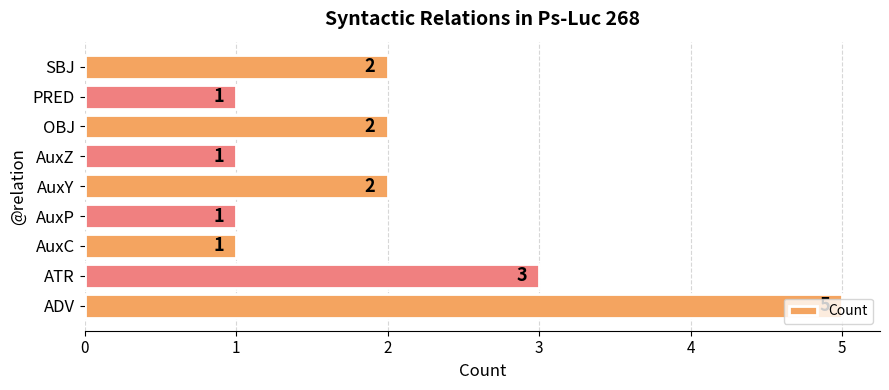

Approximately how many times larger is the value at SBJ compared to ADV?

0.4